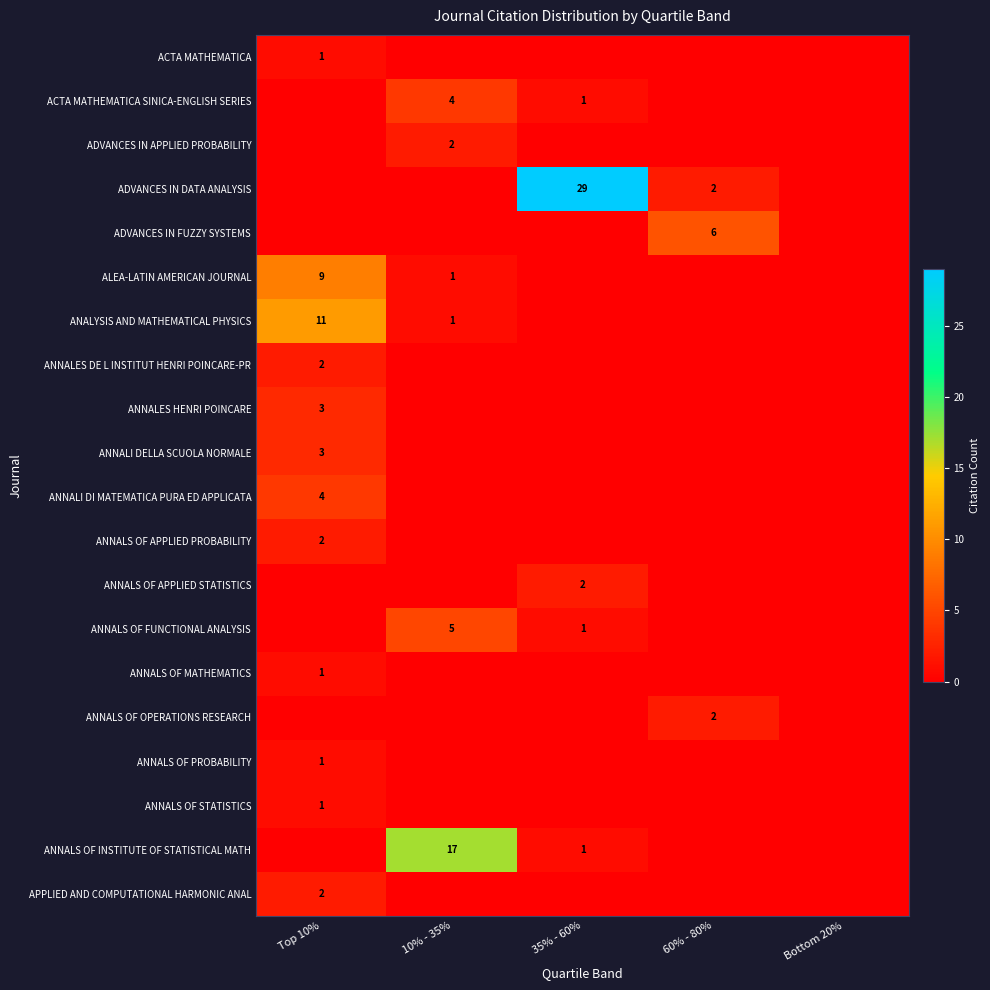

True or false: ADVANCES IN APPLIED PROBABILITY has a value of 1 at 10% - 35%.

False